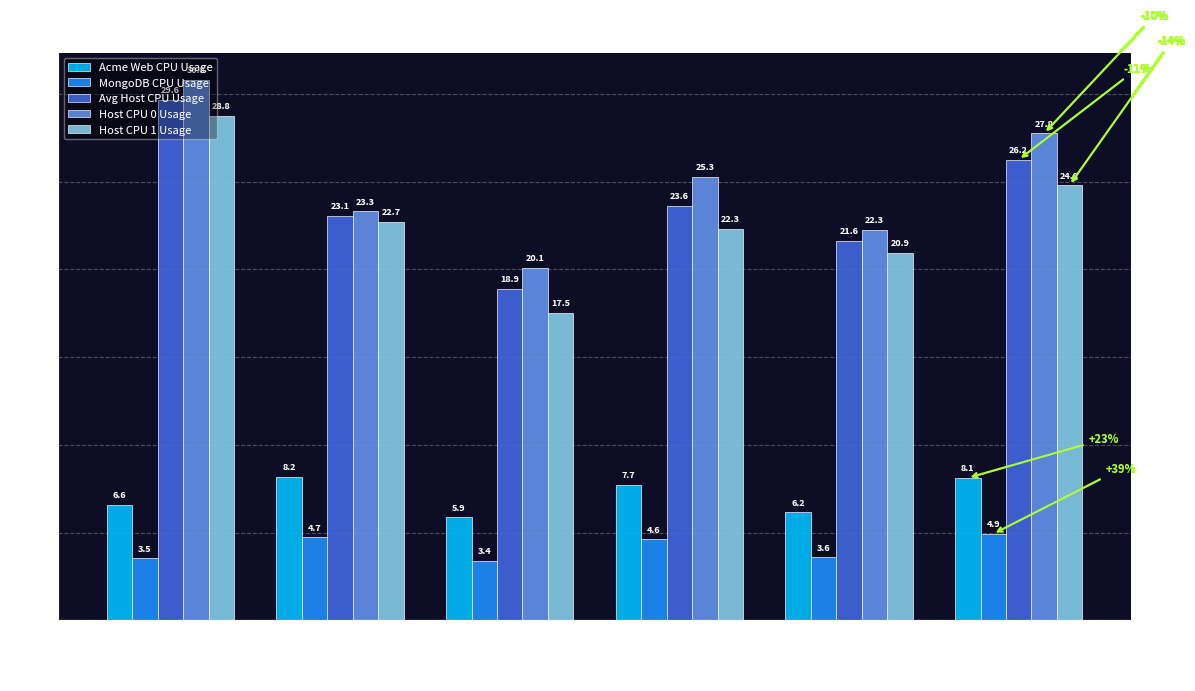

At which label does Host CPU 1 Usage reach its minimum?

CPU Stress=3
(1333 req)